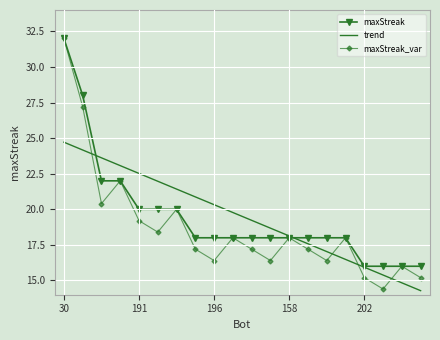

What is the maximum value shown in the chart?

32.0